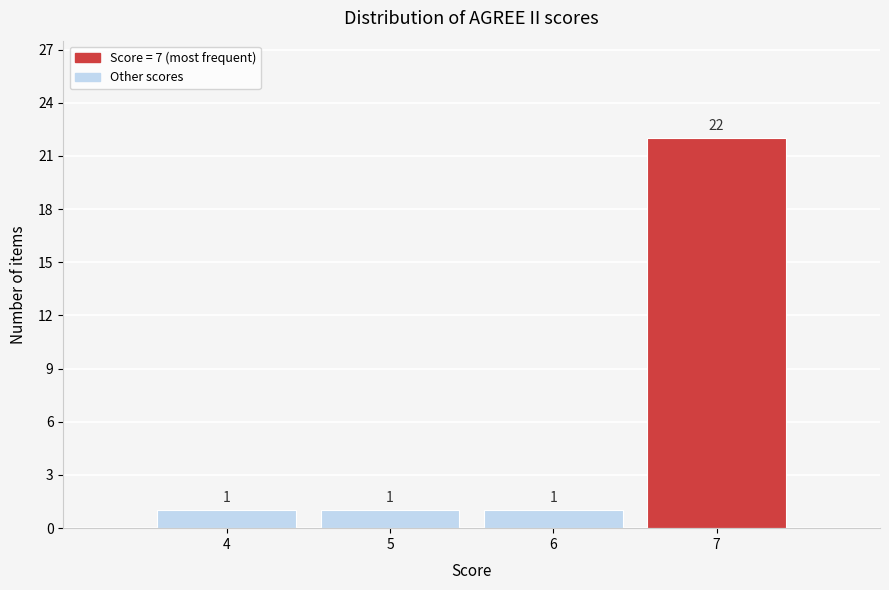

Reading left to right, transcribe this chart: for each bar, give the range it covers on the x-axis and its height.

3.5 to 4.5: 1
4.5 to 5.5: 1
5.5 to 6.5: 1
6.5 to 7.5: 22